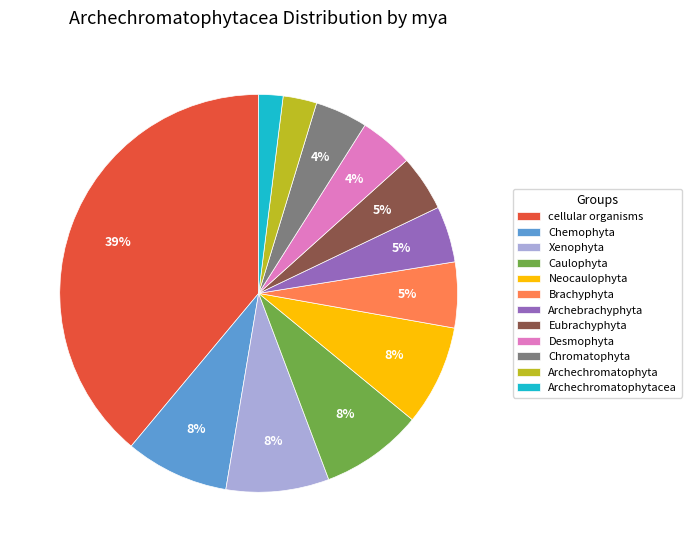

Is it true that Xenophyta is 19% of the pie?

False